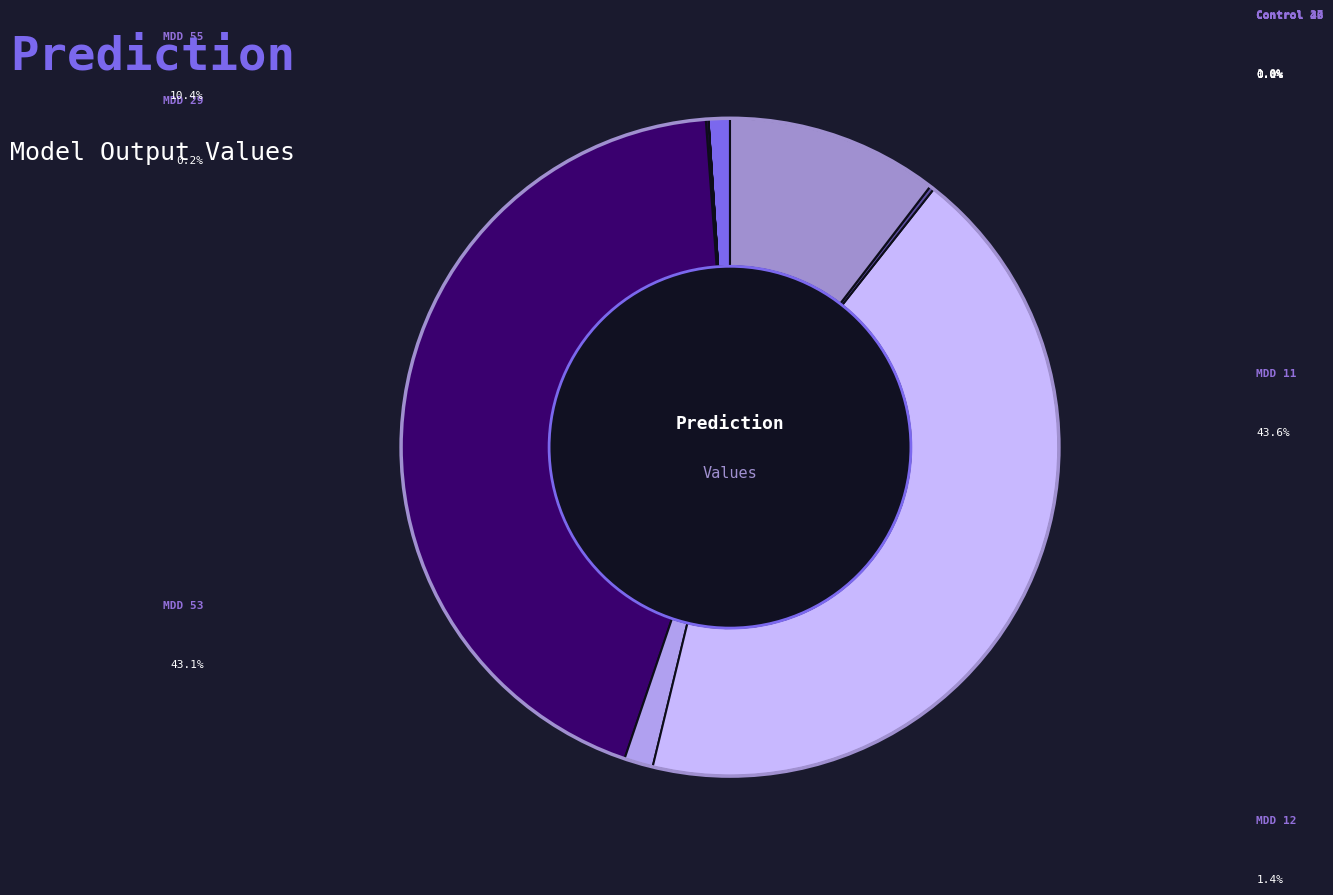

Does any single category account for the majority?

No